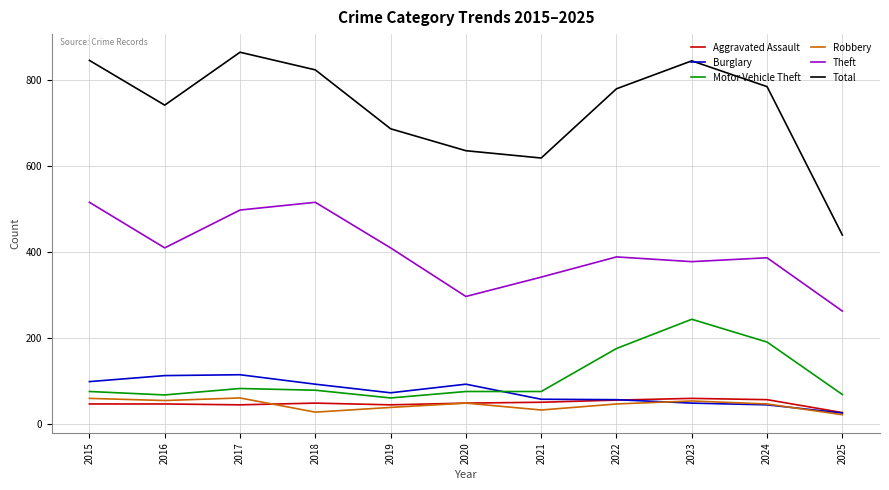

True or false: Robbery and Total cross at least once.

False